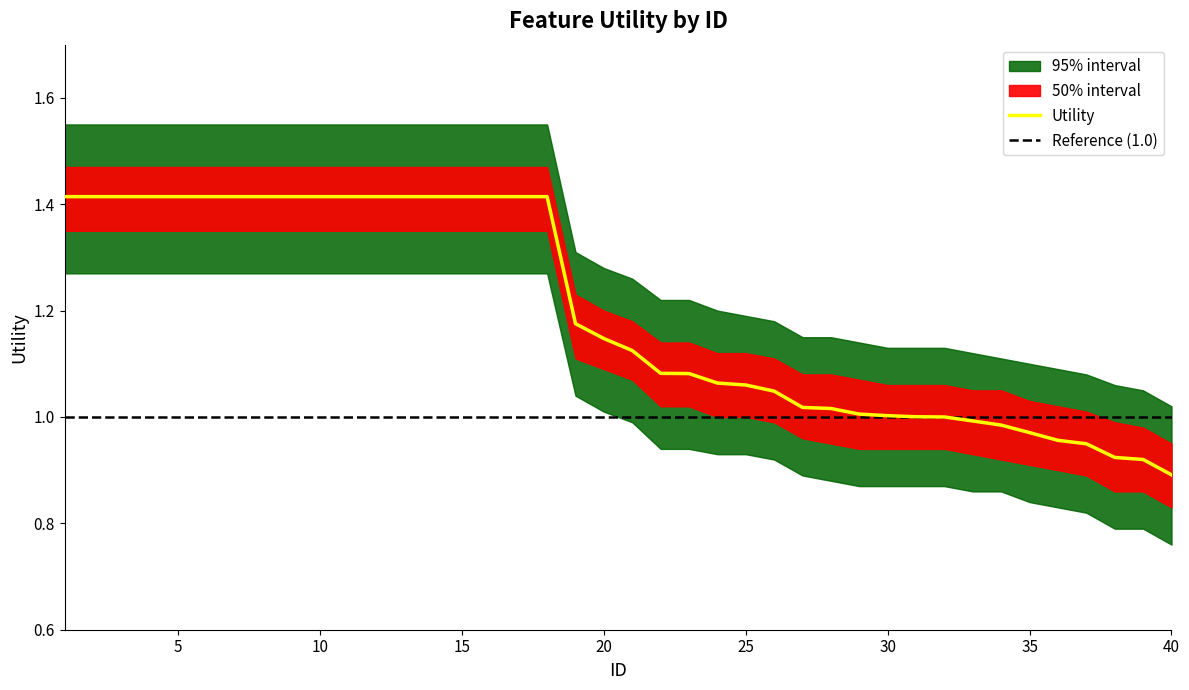

The Utility series shows 0.8 at 5. True or false?

False